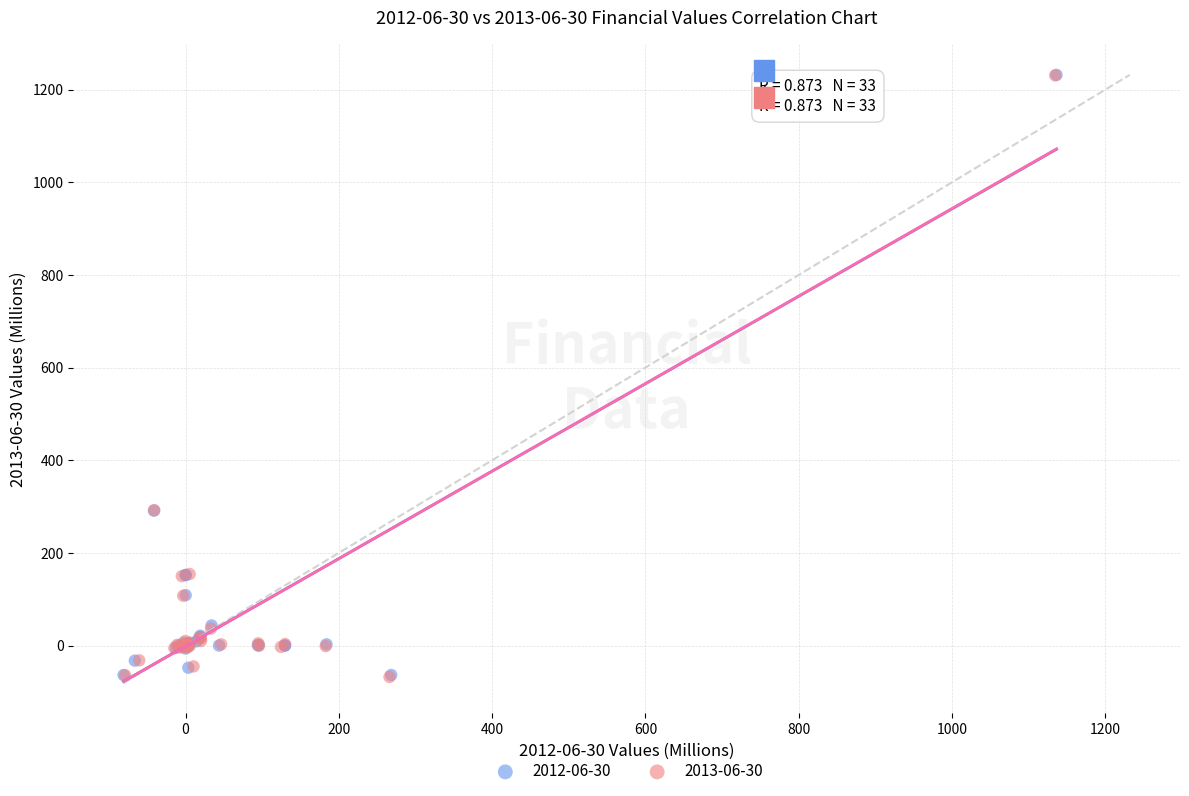

What are all the series names shown in the legend?

2012-06-30, 2013-06-30